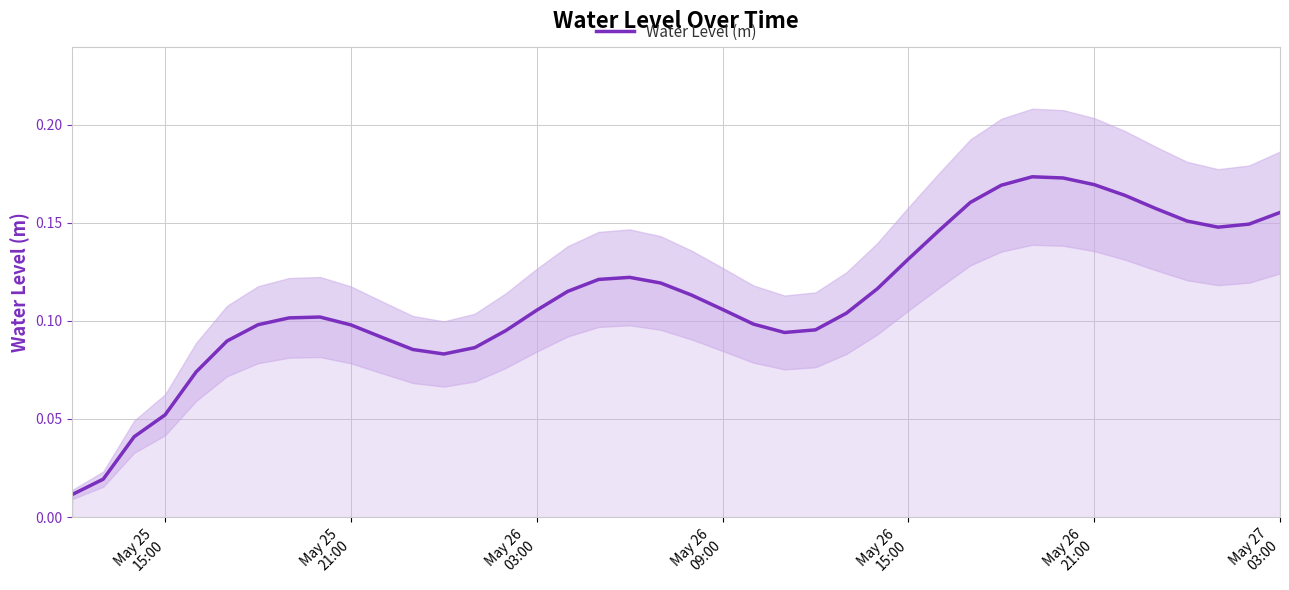

What is the difference between the maximum and minimum values?

0.2